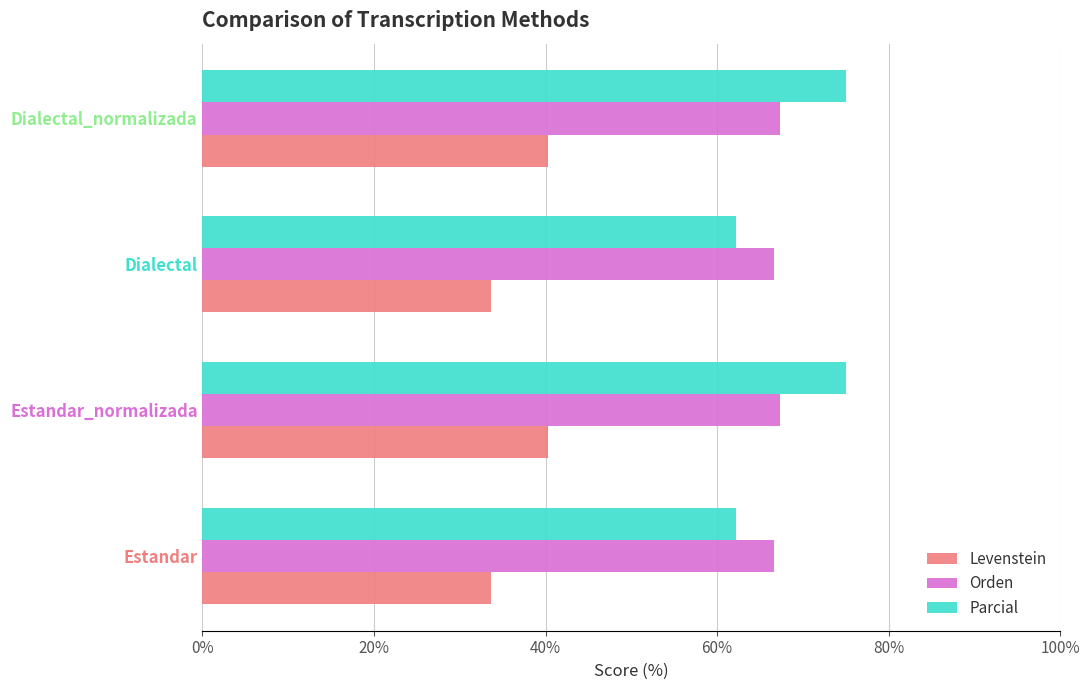

What is the sum of all Orden values?

268.1